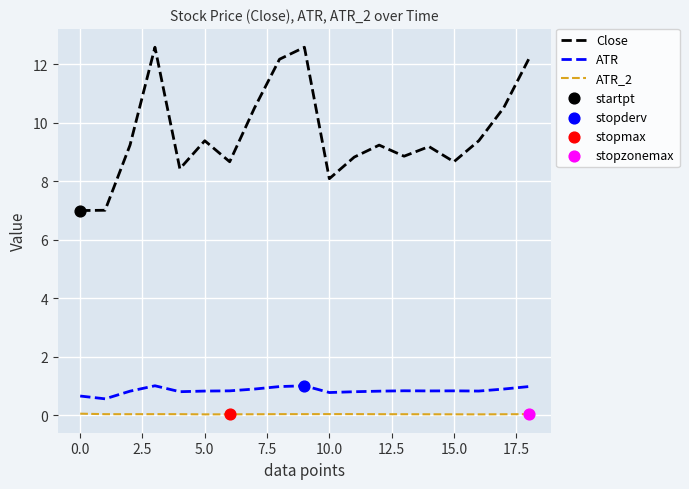

Which series has the largest total across all categories?

Close